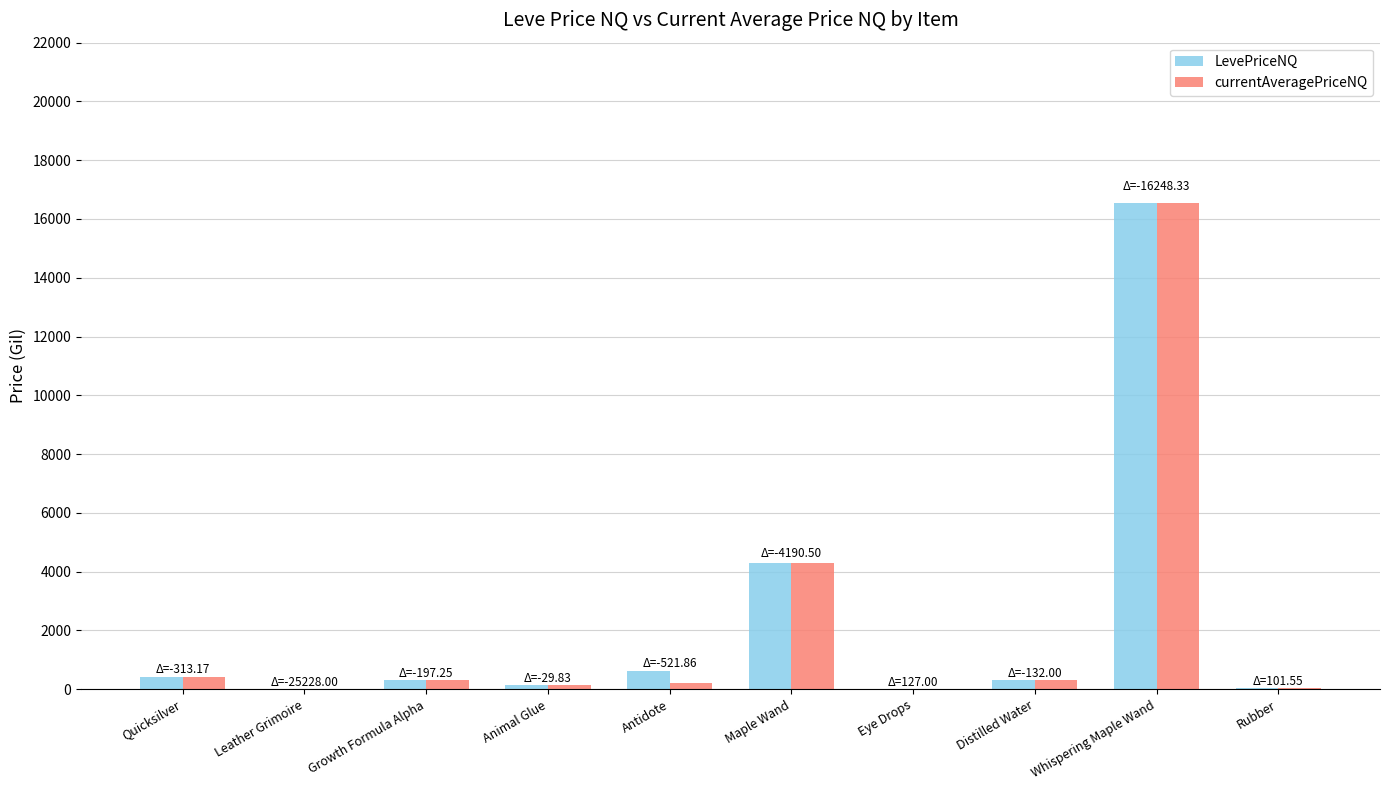

True or false: LevePriceNQ has a value of 4302.5 at Maple Wand.

True